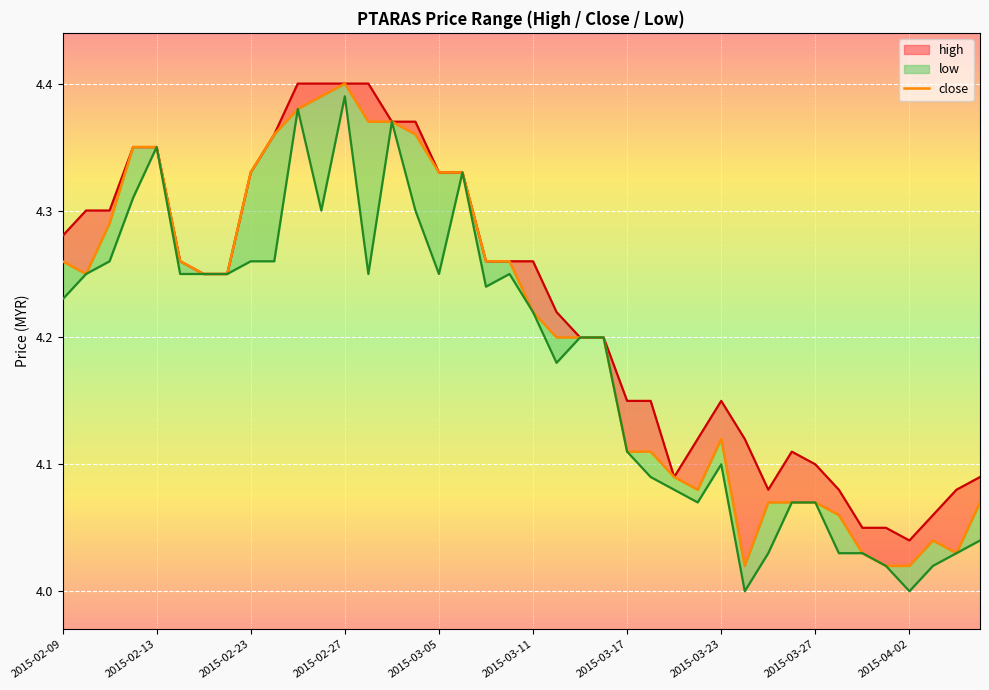

Which series has the widest spread of values?

low